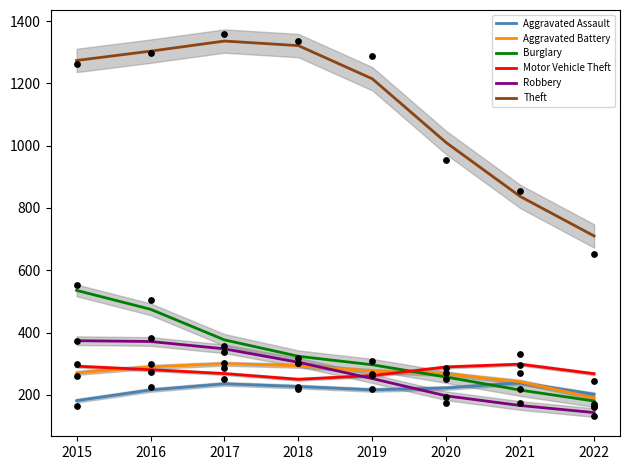

Which series has the largest total across all categories?

Theft